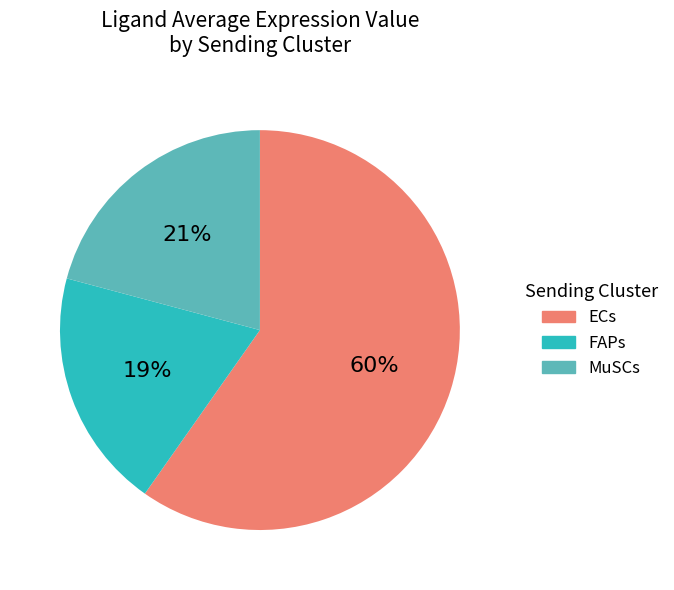

How many slices are in this pie chart?

3